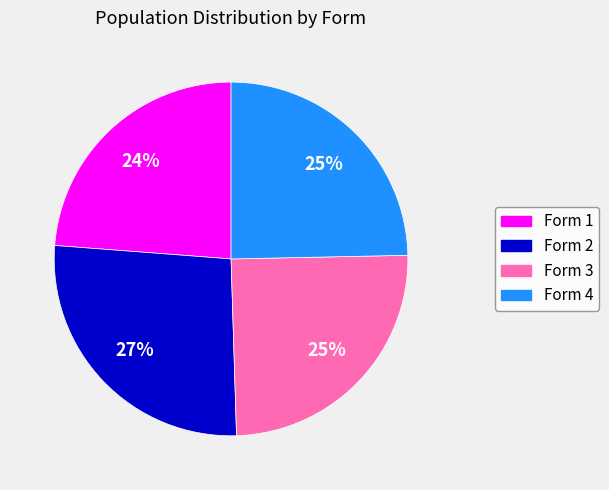

Combined, do Form 1 and Form 4 account for over 50%?

No